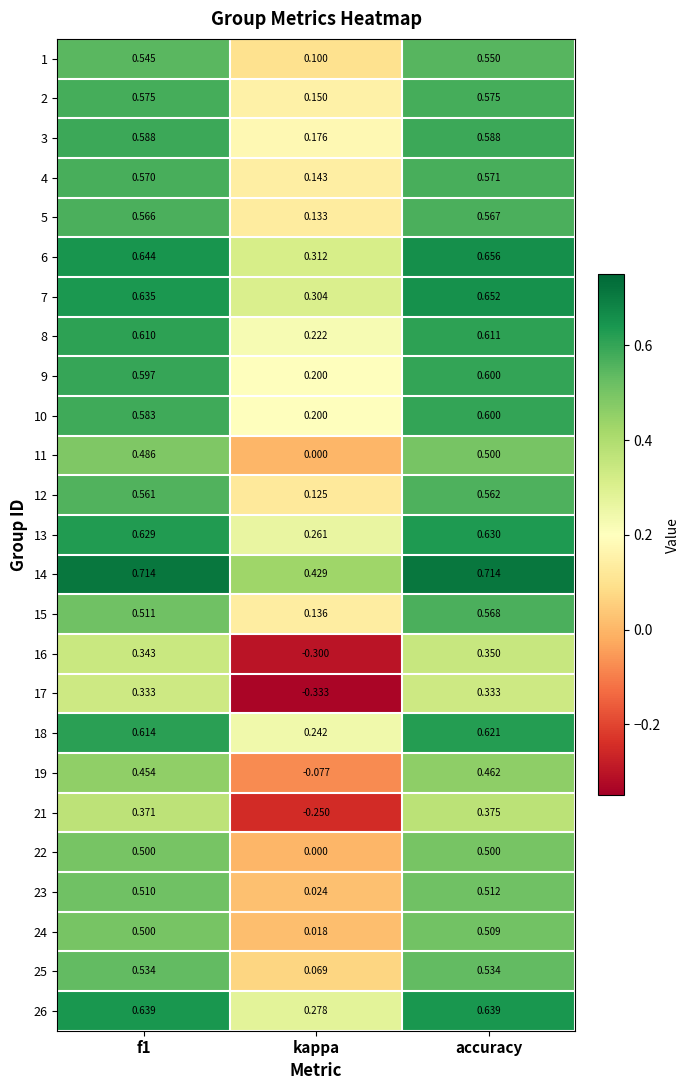

Which category has the lowest value across all series?

kappa